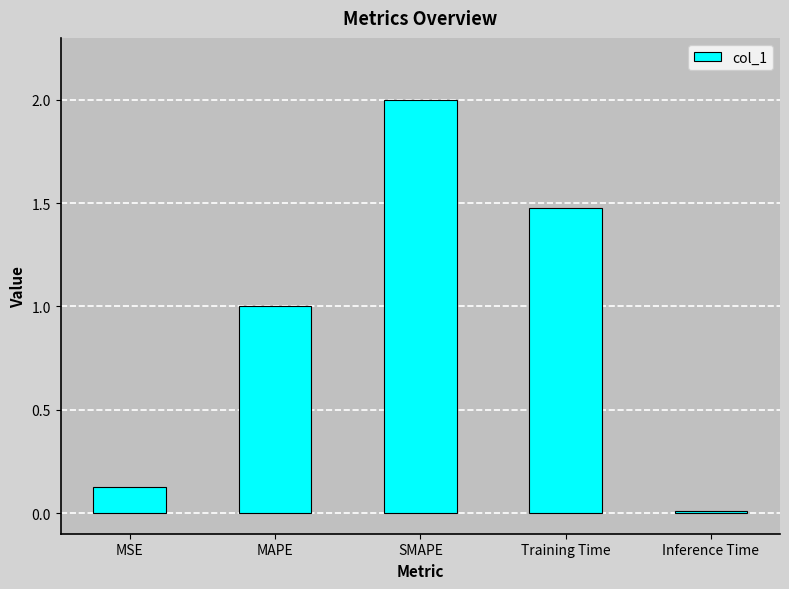

Is it true that the value at MAPE is 1.0?

True